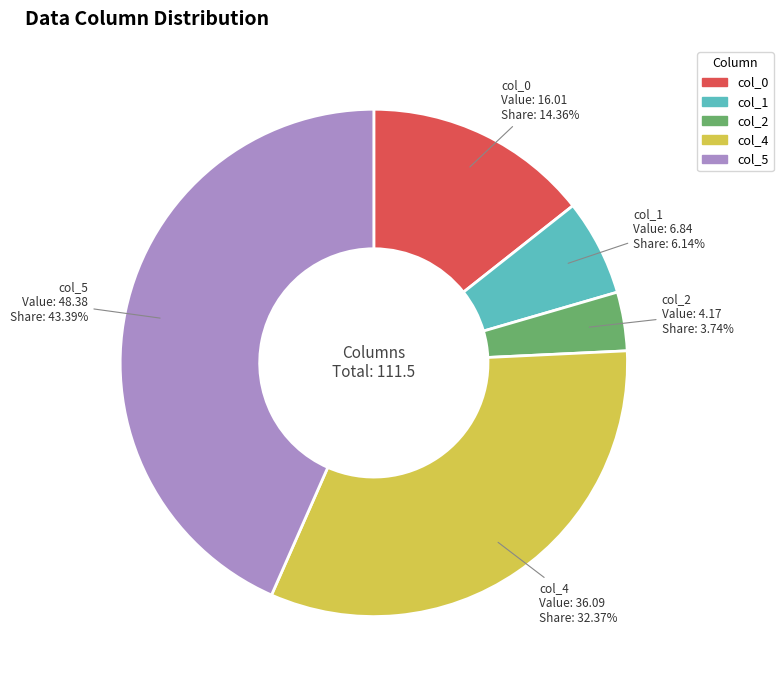

Which has a higher value, col_5 or col_2?

col_5